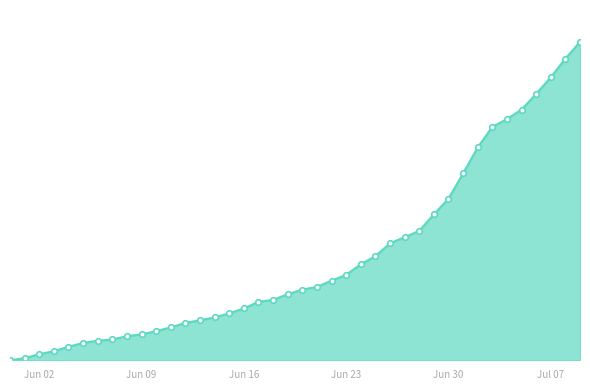

Reading left to right, transcribe all the data shown in this chart.

0	12	33	50	74	95	107	114	132	142	160	180	205	219	235	257	284	320	331	362	387	402	436	468	526	570	641	674	709	799	885	1023	1166	1278	1321	1373	1459	1550	1652	1744